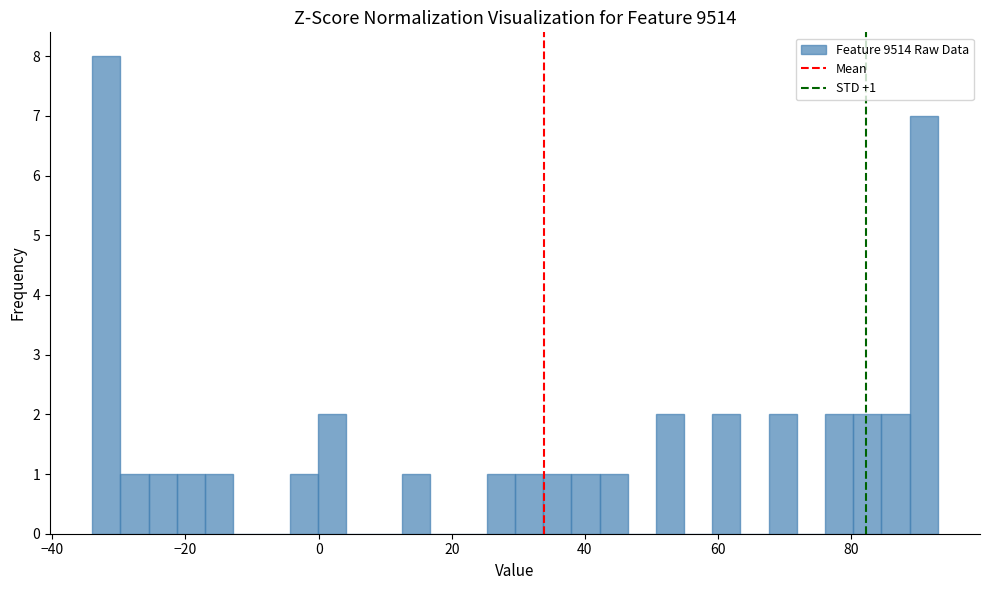

Read against the x-axis, roughly where is the centre of the tallest bar?

-32